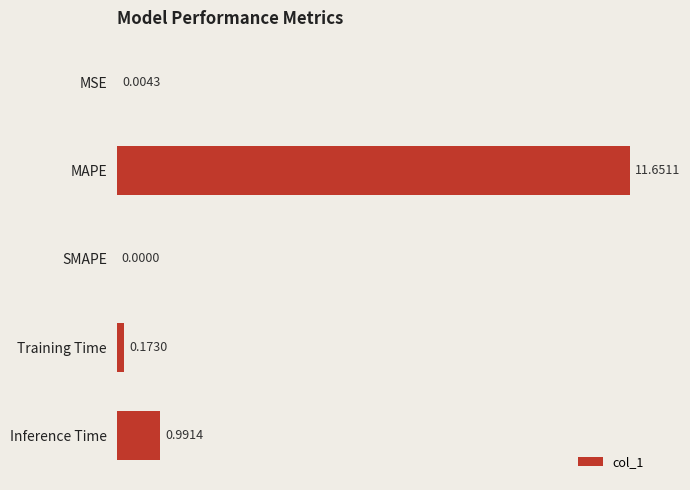

Between MSE and MAPE, which is larger?

MAPE